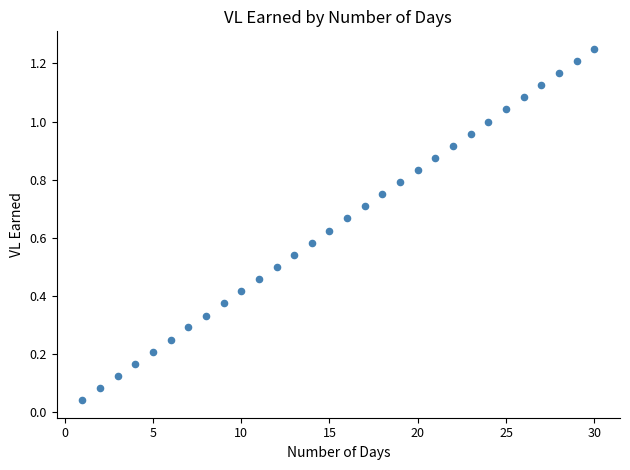

What is the range of X values (max minus min)?

29.0